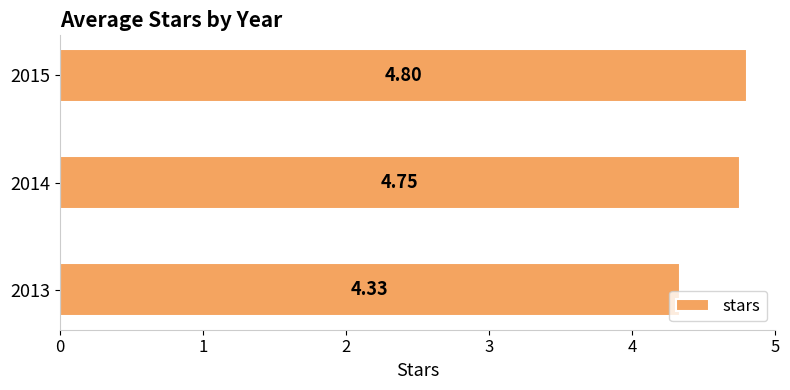

What is the difference between the maximum and minimum values?

0.5